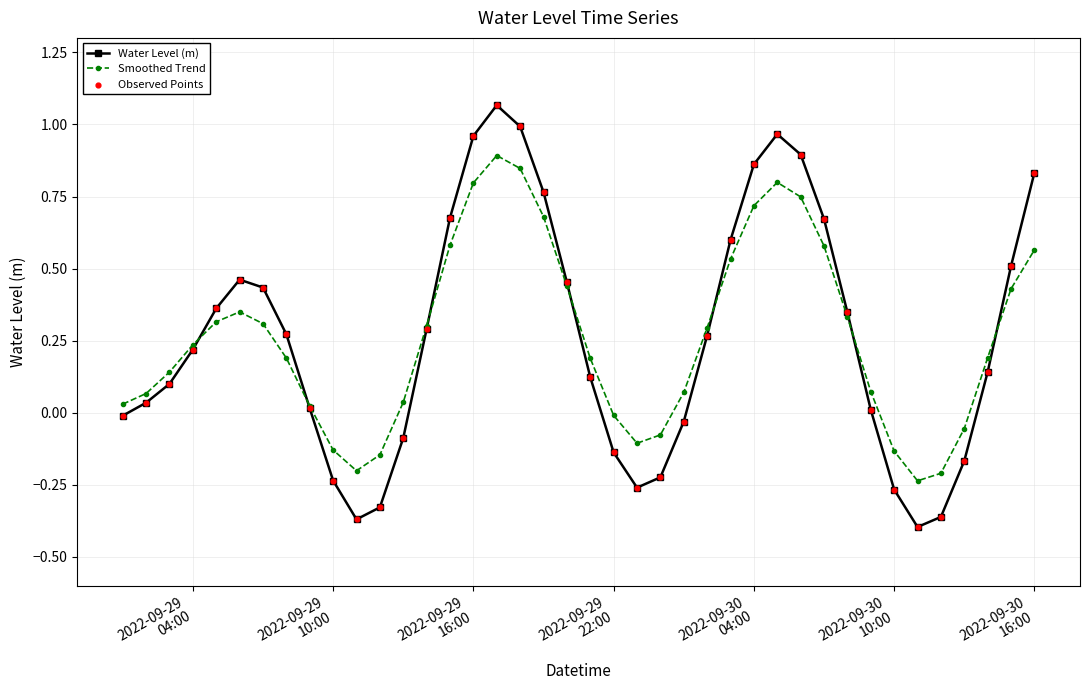

True or false: Water Level (m) has more than 1 interior local peaks.

True